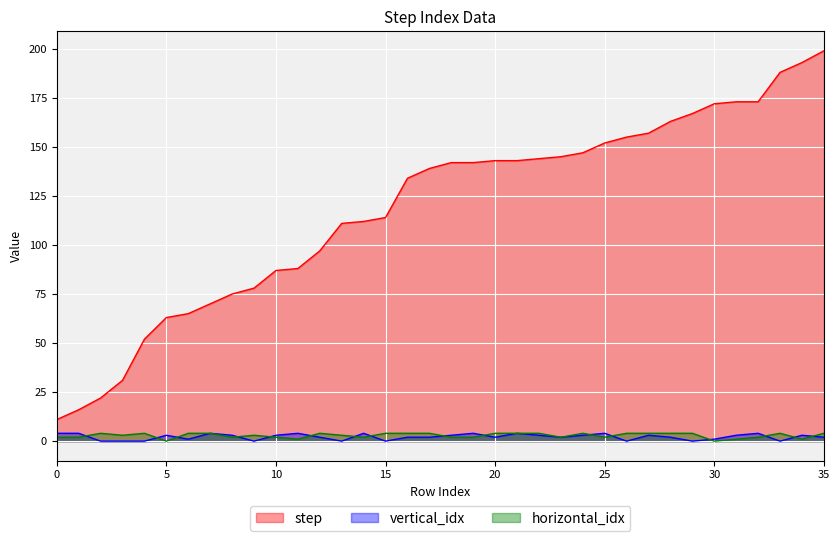

How many distinct data groups are displayed?

3